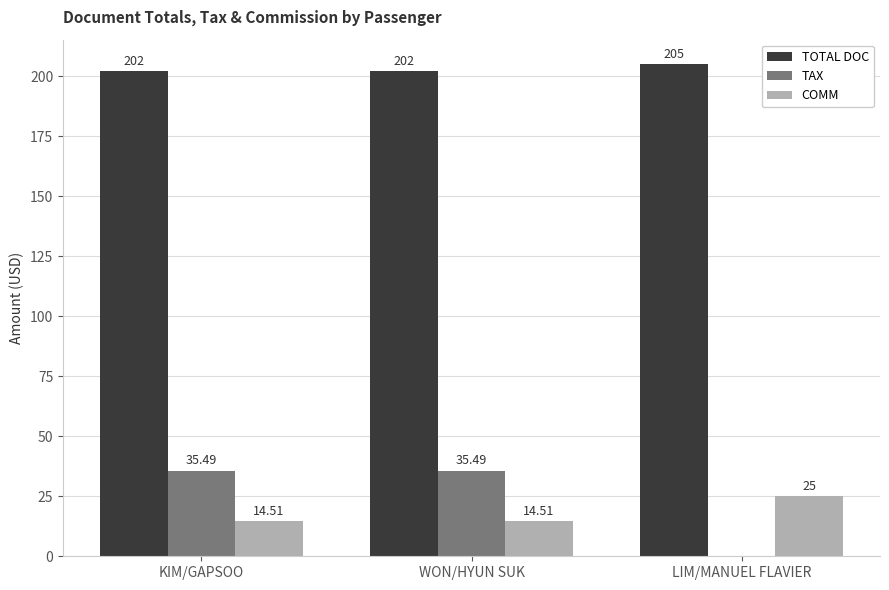

Which category has the highest value in the TOTAL DOC series?

LIM/MANUEL FLAVIER